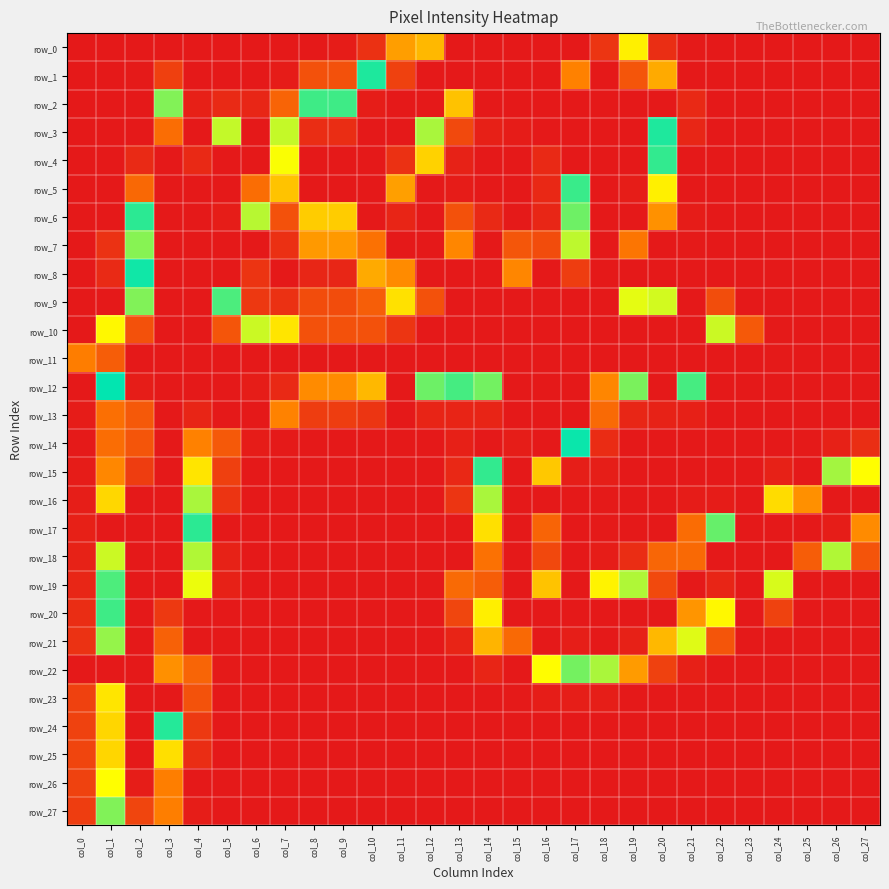

Reading right to left, transcribe all the data shown in this chart.

row_0: 0	0	0	0	0	0	1	16	122	248	0	0	255	255	0	218	89	18	2	0	0	0	0	0	0	0	0	0
row_1: 0	0	0	0	0	0	0	94	240	255	229	0	255	255	255	255	245	170	42	42	2	0	0	0	29	1	0	0
row_2: 0	0	0	0	0	0	12	0	255	255	255	0	0	0	216	255	255	254	175	175	56	10	13	5	146	0	0	0
row_3: 0	0	0	0	0	0	10	161	255	255	0	0	2	5	36	191	255	255	250	250	136	0	195	0	234	0	0	0
row_4: 0	0	0	0	0	0	0	158	255	255	0	12	0	0	7	110	249	255	0	0	128	255	255	251	255	13	0	0
row_5: 0	0	0	0	0	0	0	122	254	255	157	11	0	0	2	0	223	255	0	0	104	234	255	255	255	59	0	0
row_6: 0	0	0	0	0	0	2	84	0	255	149	10	1	12	42	0	252	0	214	214	42	138	254	255	255	159	0	0
row_7: 0	0	0	0	0	0	1	0	232	255	194	38	46	0	228	0	255	233	87	87	17	0	0	0	255	186	19	0
row_8: 0	0	0	0	0	0	0	0	0	255	246	0	228	0	255	255	227	94	10	10	0	20	0	255	255	168	13	0
row_9: 0	0	0	0	0	39	0	134	200	255	0	255	255	255	255	241	116	52	38	38	18	23	177	0	255	185	0	0
row_10: 0	0	0	1	48	196	0	255	0	255	255	255	255	255	255	0	248	241	241	241	209	196	240	255	255	241	125	0
row_11: 0	0	0	1	0	0	255	255	255	0	255	255	255	0	255	0	255	255	255	255	255	255	255	255	0	255	238	75
row_12: 0	0	0	0	0	0	155	0	184	228	0	255	0	183	176	182	0	218	227	227	251	254	255	0	255	254	166	0
row_13: 0	0	0	0	0	0	5	7	10	61	0	0	0	8	8	8	0	21	27	27	78	0	0	252	255	239	65	2
row_14: 16	6	1	0	0	0	0	0	0	14	164	255	254	0	5	0	0	0	0	0	1	2	48	229	255	240	63	1
row_15: 204	141	0	6	0	0	0	0	0	4	4	106	255	158	11	0	0	0	0	0	0	0	29	209	255	246	80	2
row_16: 0	0	226	114	0	2	2	0	0	1	0	0	255	191	21	0	0	0	0	0	0	0	20	191	255	255	112	4
row_17: 227	254	255	0	0	181	62	0	0	1	0	56	255	210	0	0	0	0	0	0	0	0	0	159	255	255	0	5
row_18: 44	139	238	255	0	0	235	58	15	3	0	35	255	233	0	0	0	0	0	0	0	0	7	139	255	0	135	7
row_19: 0	0	0	198	0	252	255	243	192	123	0	104	255	238	61	1	0	0	0	0	0	0	6	130	255	255	154	10
row_20: 0	0	0	31	0	125	225	0	0	0	0	0	255	207	34	0	0	0	0	0	0	0	0	0	247	255	175	15
row_21: 0	0	0	0	0	45	132	218	253	0	4	0	235	98	8	0	0	0	0	0	0	0	0	0	237	0	188	19
row_22: 0	0	0	0	0	0	5	30	88	140	148	127	0	9	0	0	0	0	0	0	0	0	1	57	226	255	0	0
row_23: 0	0	0	0	0	0	0	0	0	4	4	3	1	0	0	0	0	0	0	0	0	0	0	43	0	255	209	30
row_24: 0	0	0	0	0	0	0	0	0	0	0	0	0	0	0	0	0	0	0	0	0	0	0	24	171	255	212	31
row_25: 0	0	0	0	0	0	0	0	0	0	0	0	0	0	0	0	0	0	0	0	0	0	0	15	115	255	212	33
row_26: 0	0	0	0	0	0	0	0	0	0	0	0	0	0	0	0	0	0	0	0	0	0	0	0	76	254	204	31
row_27: 0	0	0	0	0	0	0	0	0	0	0	0	0	0	0	0	0	0	0	0	0	0	0	3	76	244	185	27